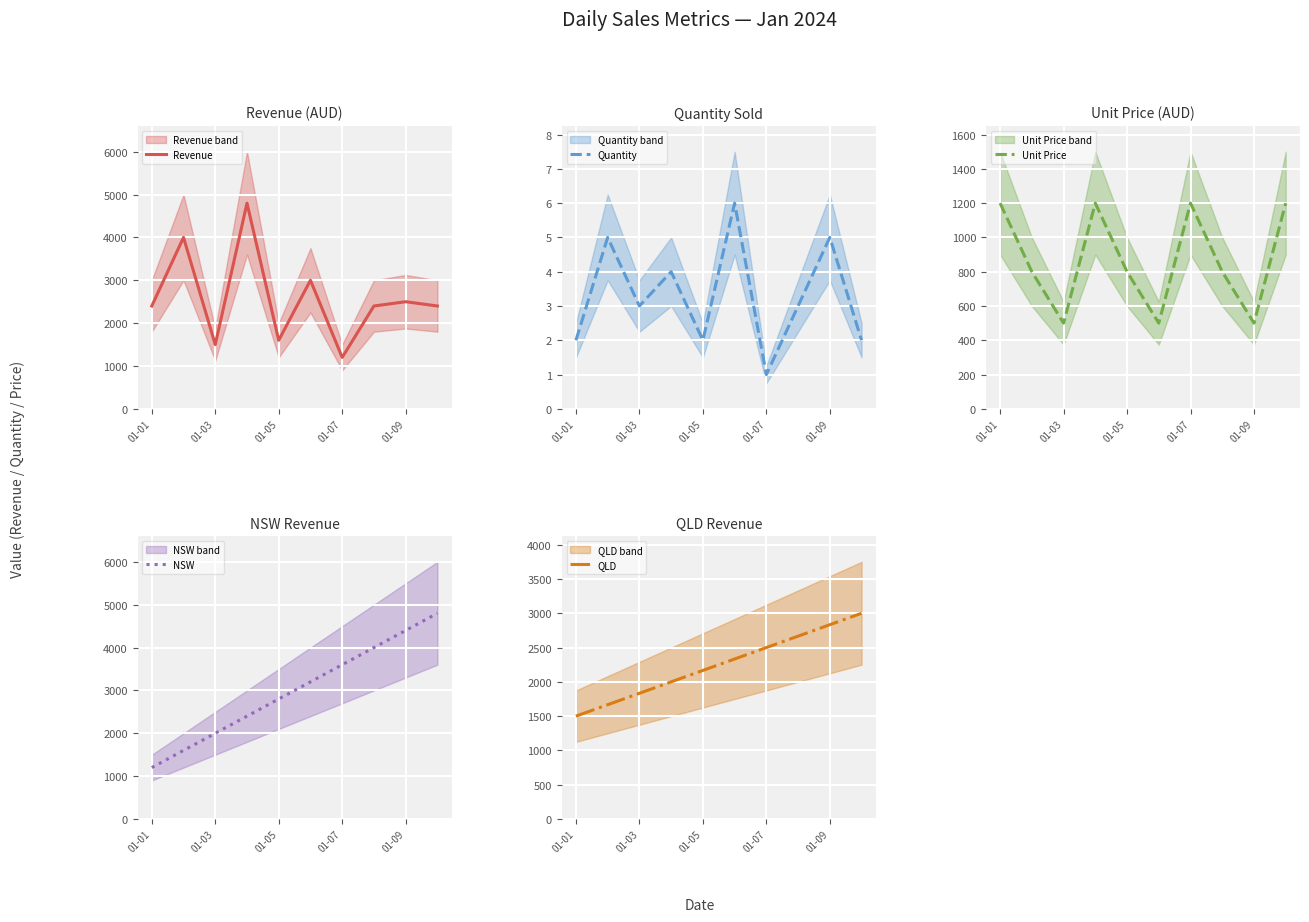

What is the highest value of the Revenue series?

4800